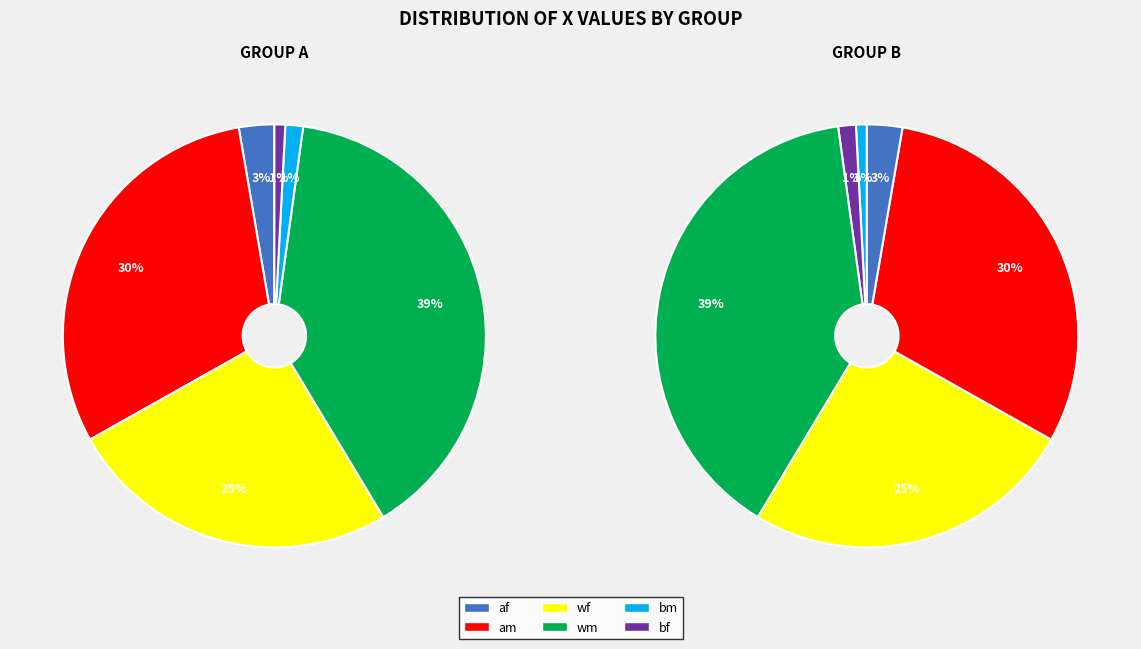

Is it true that am is 4% of the pie?

False